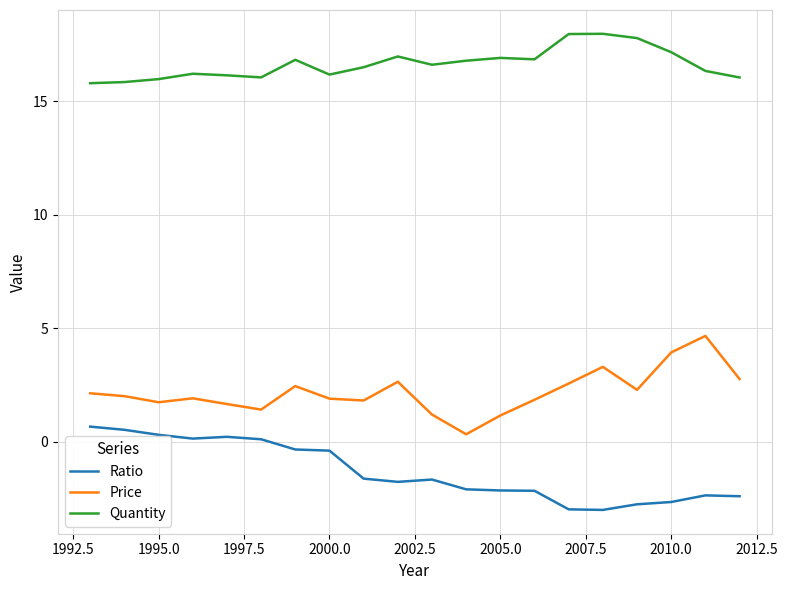

In Price, how many points are higher than both neighbors (excluding endpoints)?

5